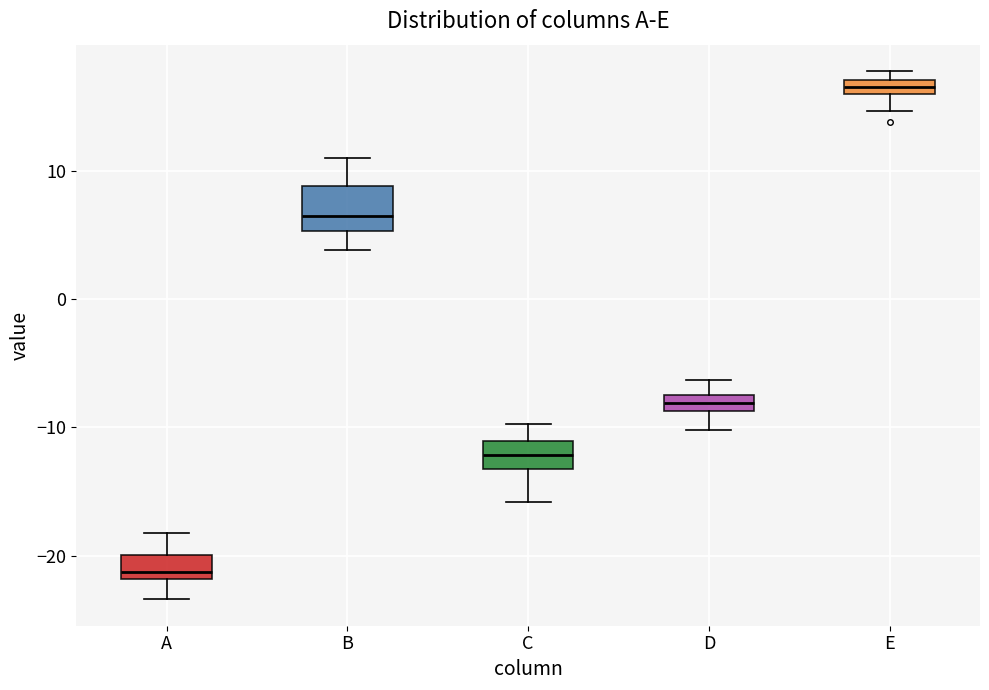

Which box is the tallest, from its lower edge to its upper edge?

B